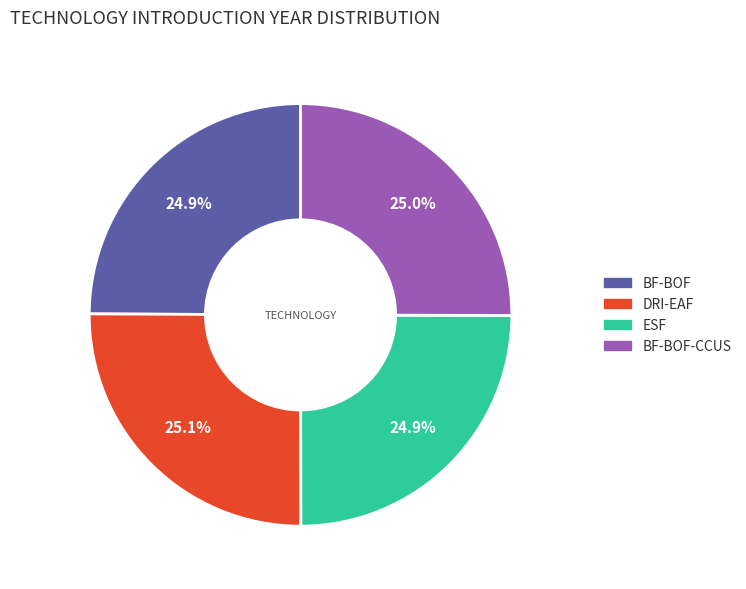

Does any single category account for the majority?

No